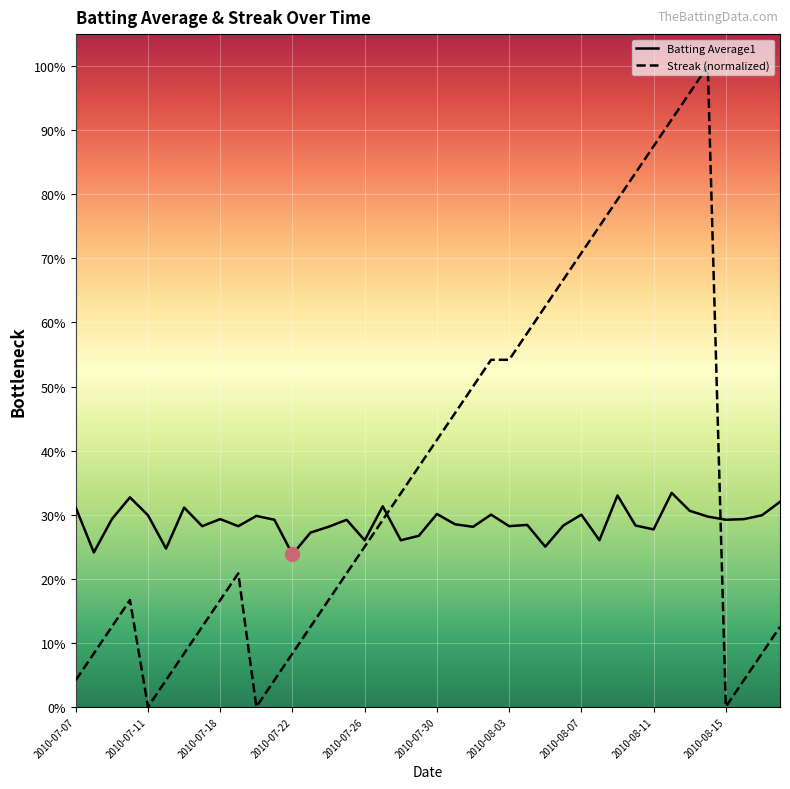

Reading left to right, transcribe all the data shown in this chart.

Batting Average1: 0.3	0.2	0.3	0.3	0.3	0.2	0.3	0.3	0.3	0.3	0.3	0.3	0.2	0.3	0.3	0.3	0.3	0.3	0.3	0.3	0.3	0.3	0.3	0.3	0.3	0.3	0.2	0.3	0.3	0.3	0.3	0.3	0.3	0.3	0.3	0.3	0.3	0.3	0.3	0.3
Streak: 0.0	0.1	0.1	0.2	0.0	0.0	0.1	0.1	0.2	0.2	0.0	0.0	0.1	0.1	0.2	0.2	0.2	0.3	0.3	0.4	0.4	0.5	0.5	0.5	0.5	0.6	0.6	0.7	0.7	0.8	0.8	0.8	0.9	0.9	1.0	1.0	0.0	0.0	0.1	0.1